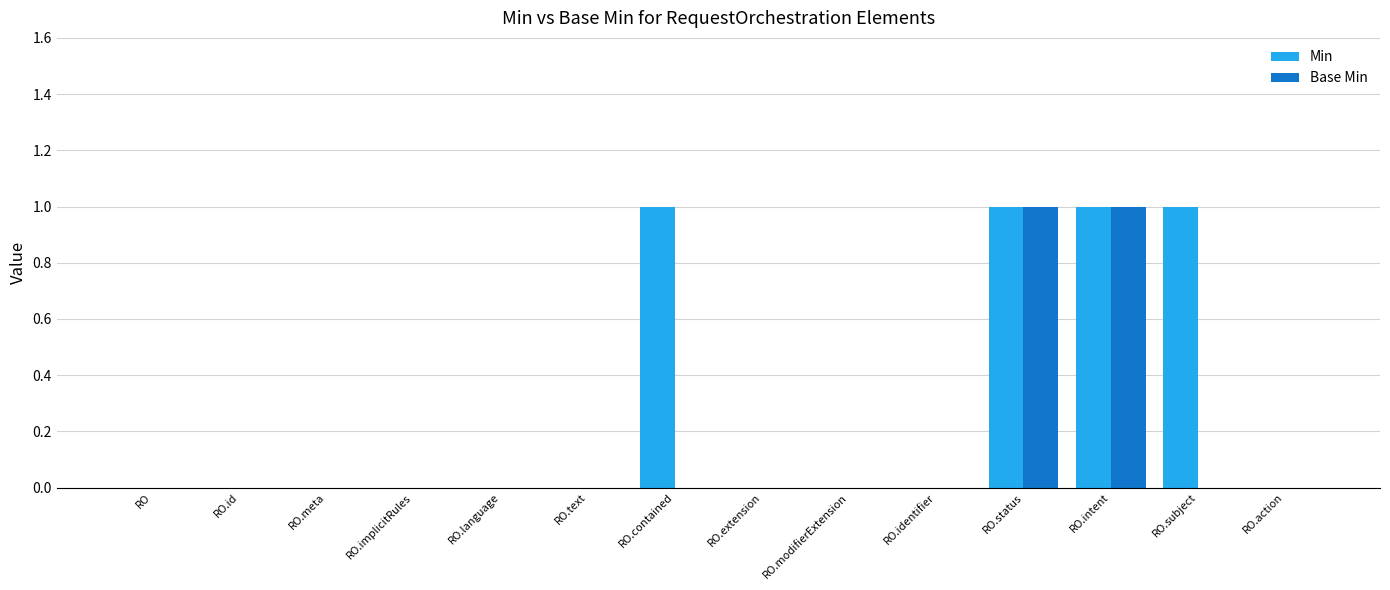

Reading left to right, transcribe all the data shown in this chart.

Min: RO=0	RO.id=0	RO.meta=0	RO.implicitRules=0	RO.language=0	RO.text=0	RO.contained=1	RO.extension=0	RO.modifierExtension=0	RO.identifier=0	RO.status=1	RO.intent=1	RO.subject=1	RO.action=0
Base Min: RO=0	RO.id=0	RO.meta=0	RO.implicitRules=0	RO.language=0	RO.text=0	RO.contained=0	RO.extension=0	RO.modifierExtension=0	RO.identifier=0	RO.status=1	RO.intent=1	RO.subject=0	RO.action=0